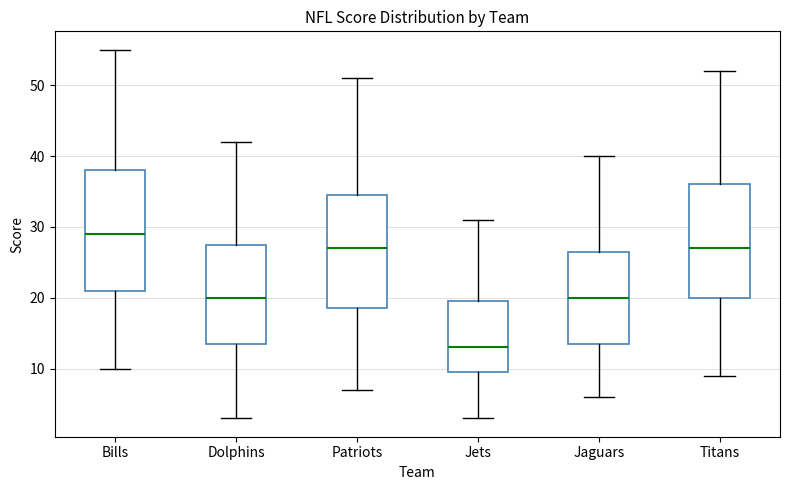

Where does the lower whisker of the box for Bills end on the y-axis? The values are not printed on the chart, so give them approximately, as read against the axis.

10